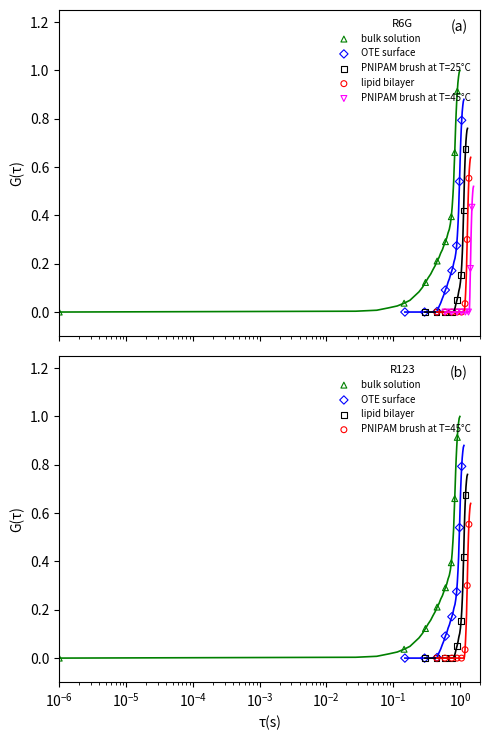

Which series has the largest total across all categories?

bulk solution